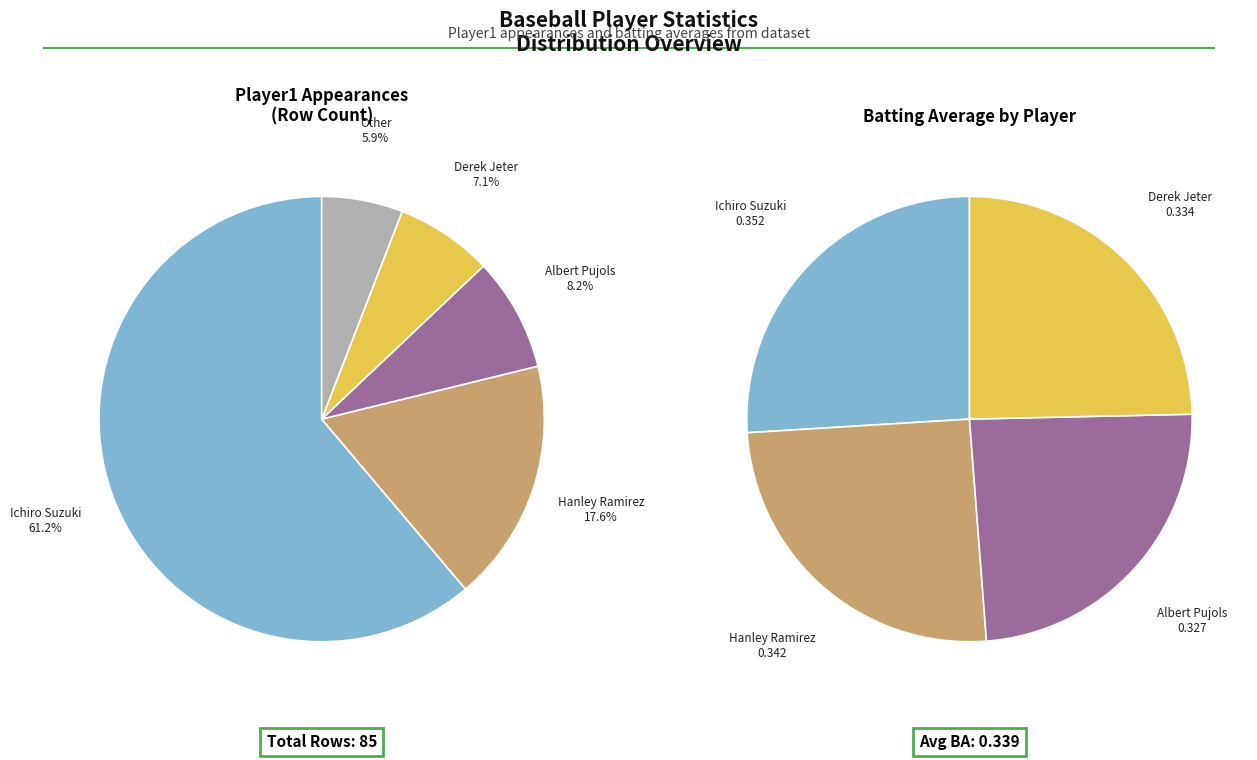

Which has a higher value, Other or Hanley Ramirez?

Hanley Ramirez